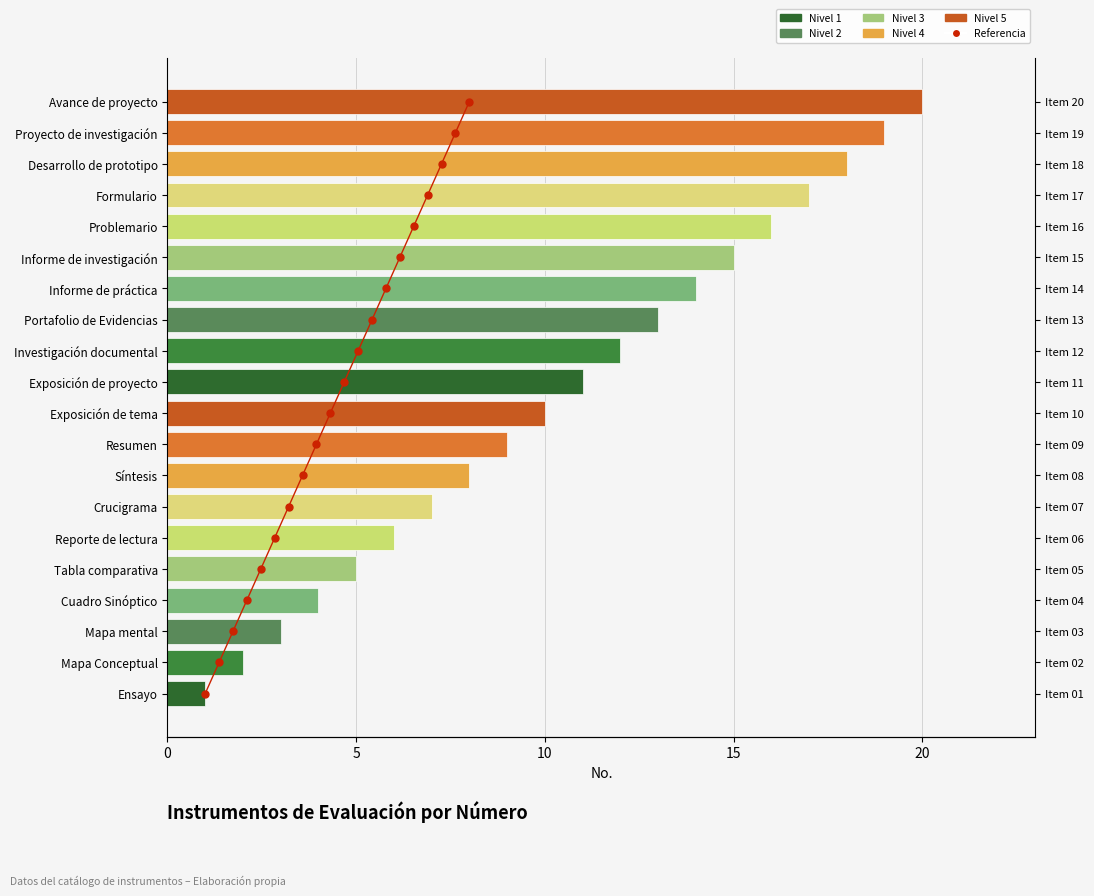

The chart shows a value of 0 at 0. True or false?

False